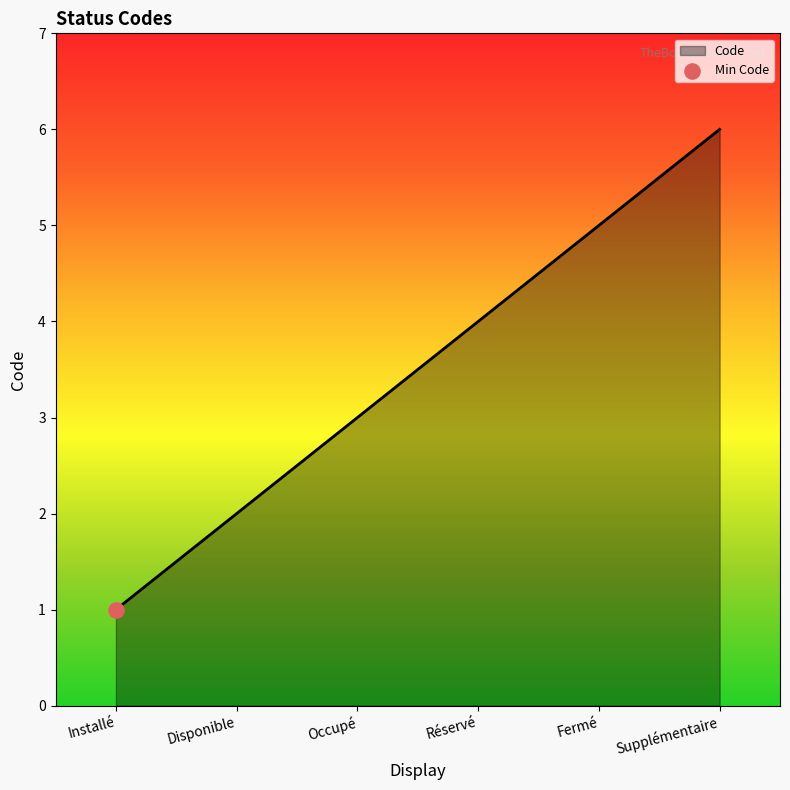

Approximately how many times larger is the value at Réservé compared to Occupé?

1.3